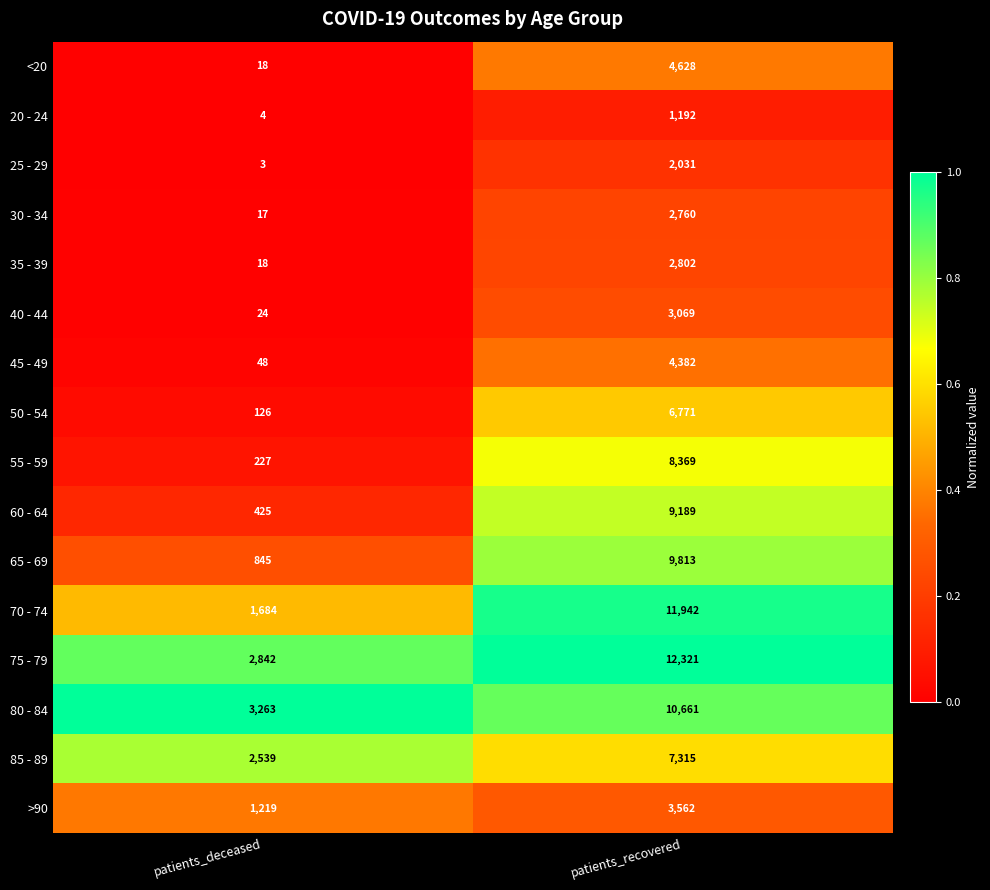

Which label corresponds to the largest value in the chart?

patients_recovered